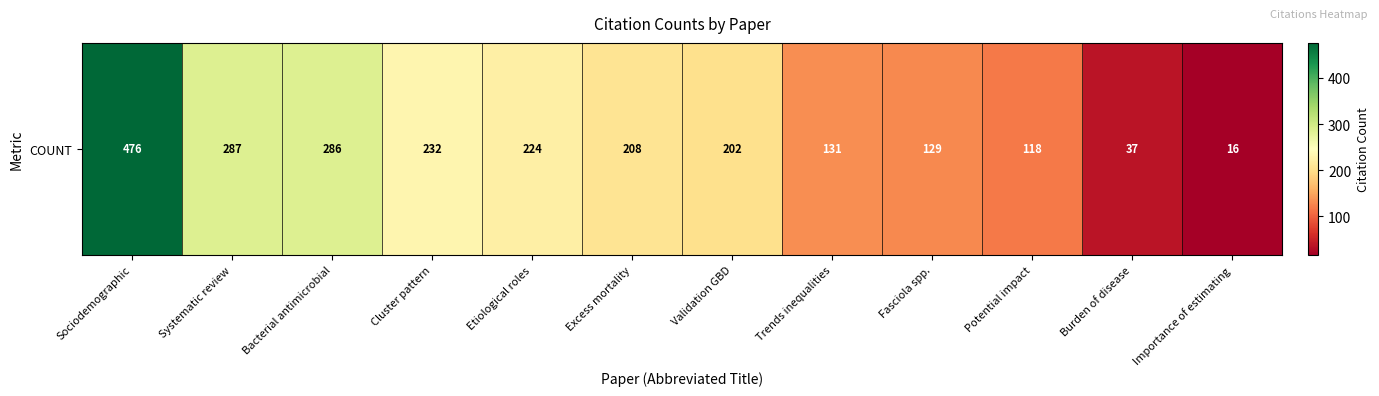

Where does the data first go above 208?

Sociodemographic